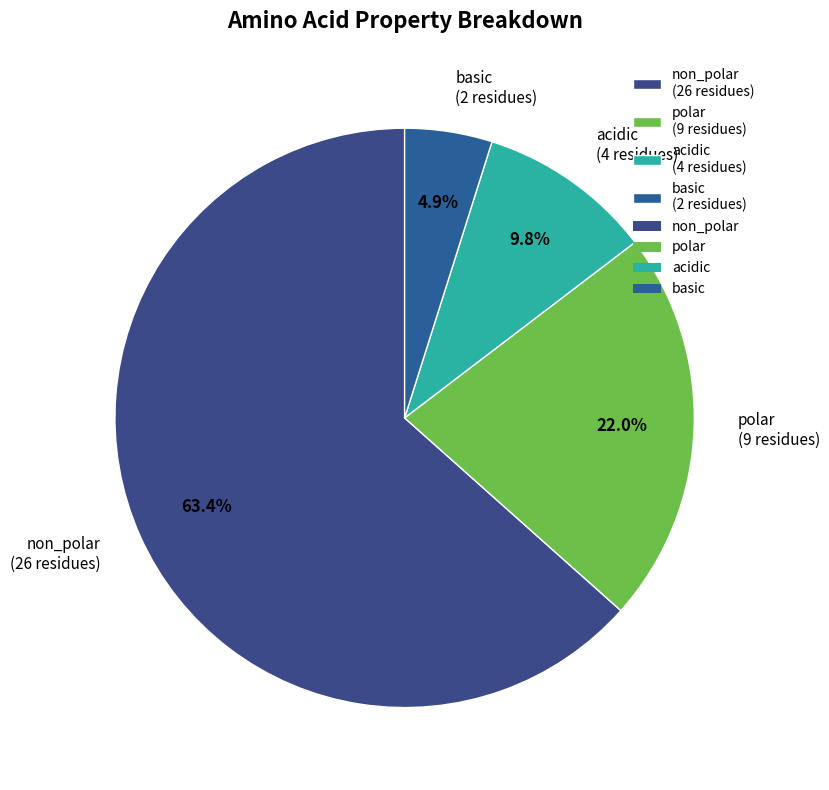

True or false: non_polar accounts for 72% of the total.

False